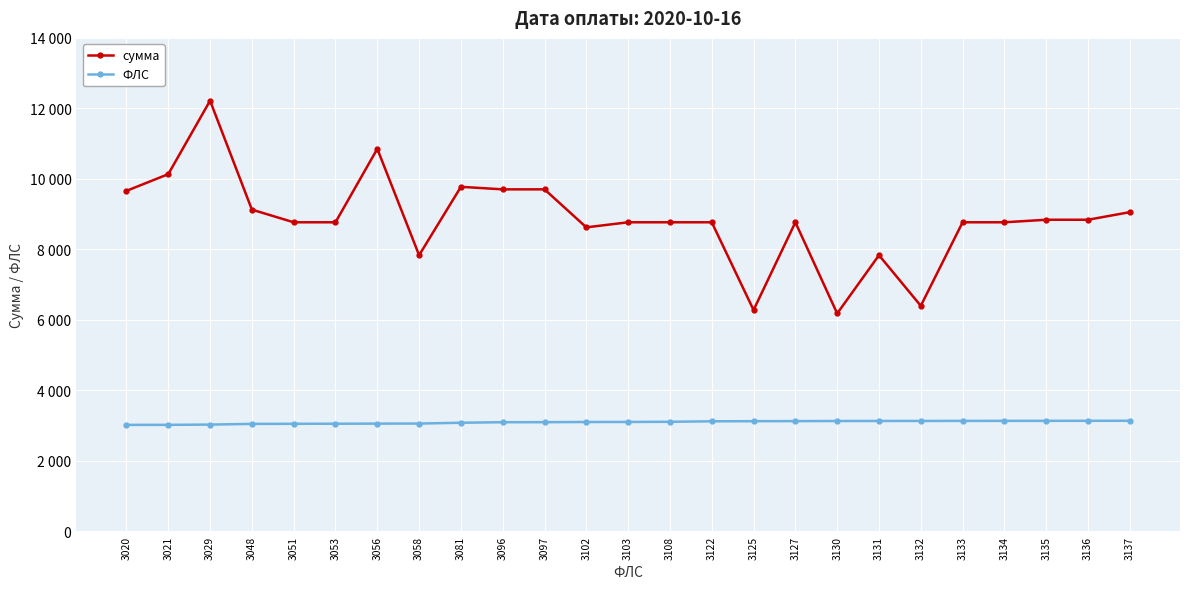

Is this an area chart (filled region under the line)?

No